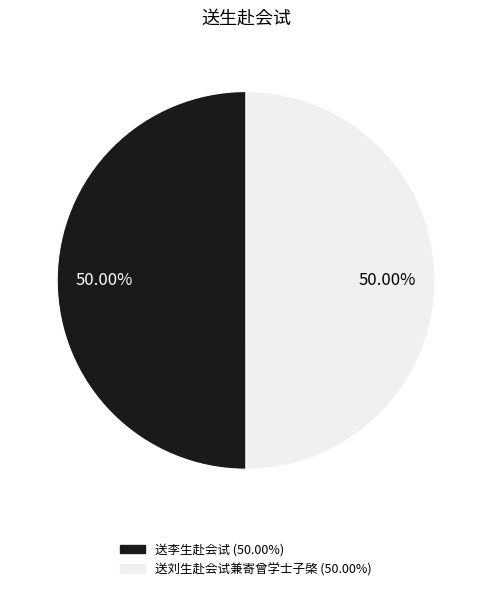

What is the ratio of the value at 送刘生赴会试兼寄曾学士子棨 to the value at 送李生赴会试?

1.0